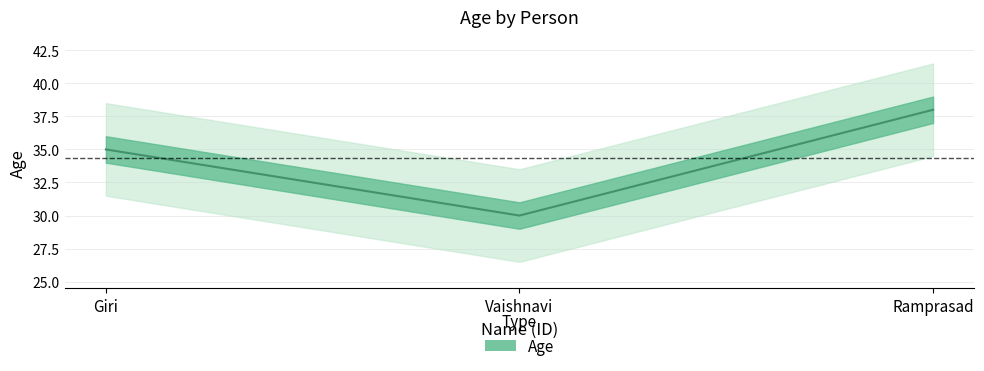

List the labels in order of value, largest first.

Ramprasad, Giri, Vaishnavi